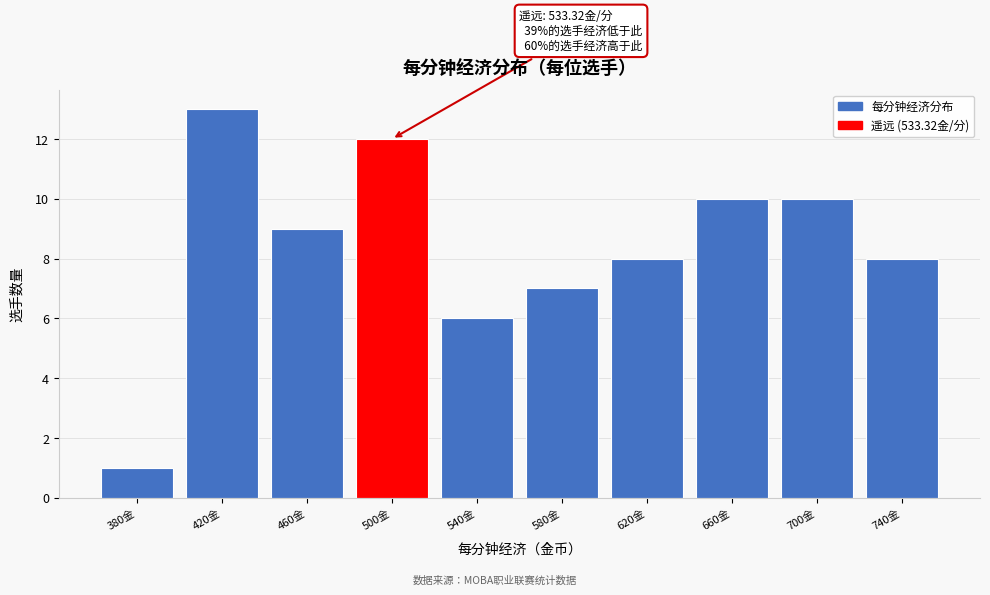

Reading left to right, transcribe all the data shown in this chart.

1	13	9	12	6	7	8	10	10	8